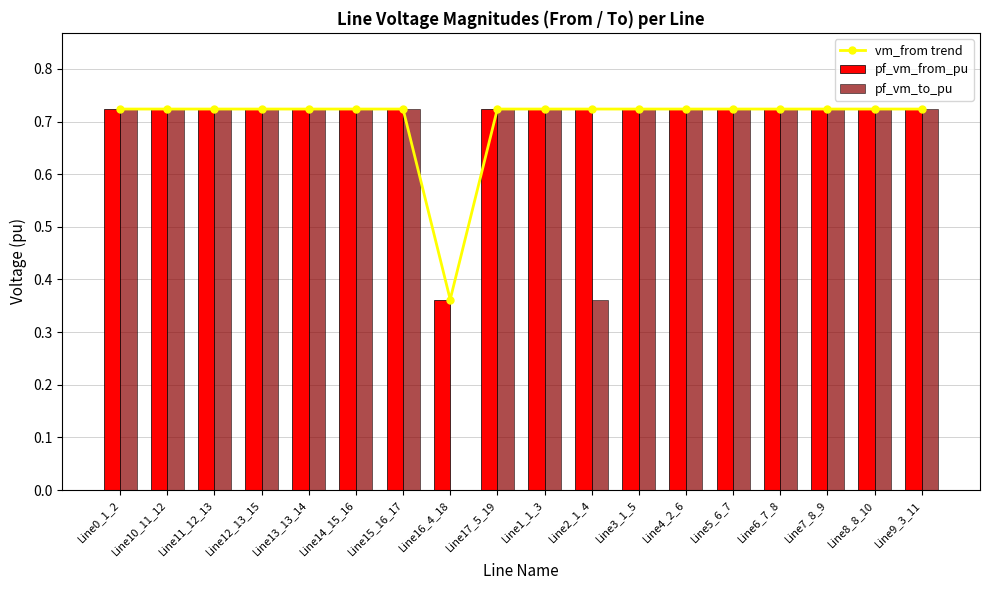

At which category is the sum across all series the highest?

Line15_16_17